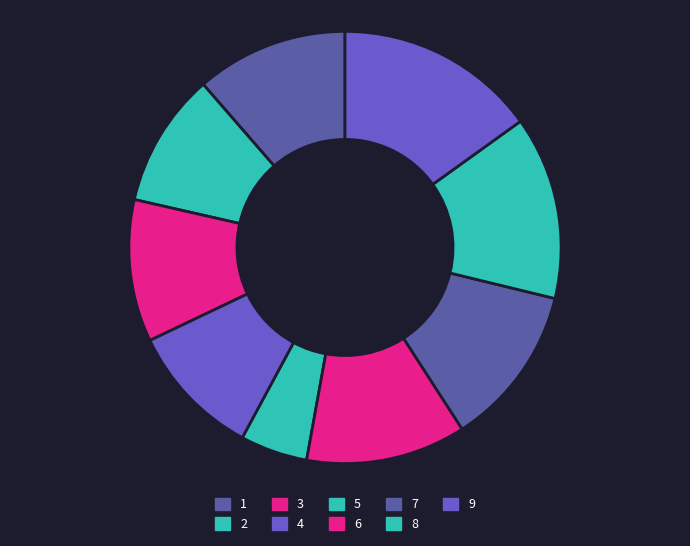

To the nearest percent, what percentage of the pie is 9?

15%